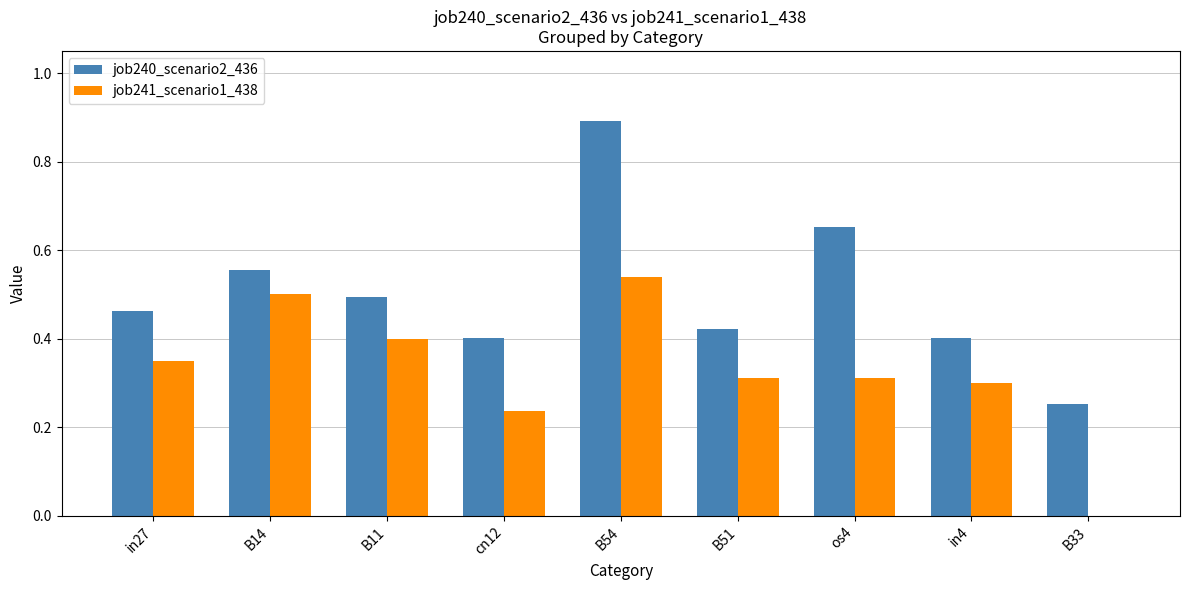

What is the spread (max minus min) of values at B14?

0.1